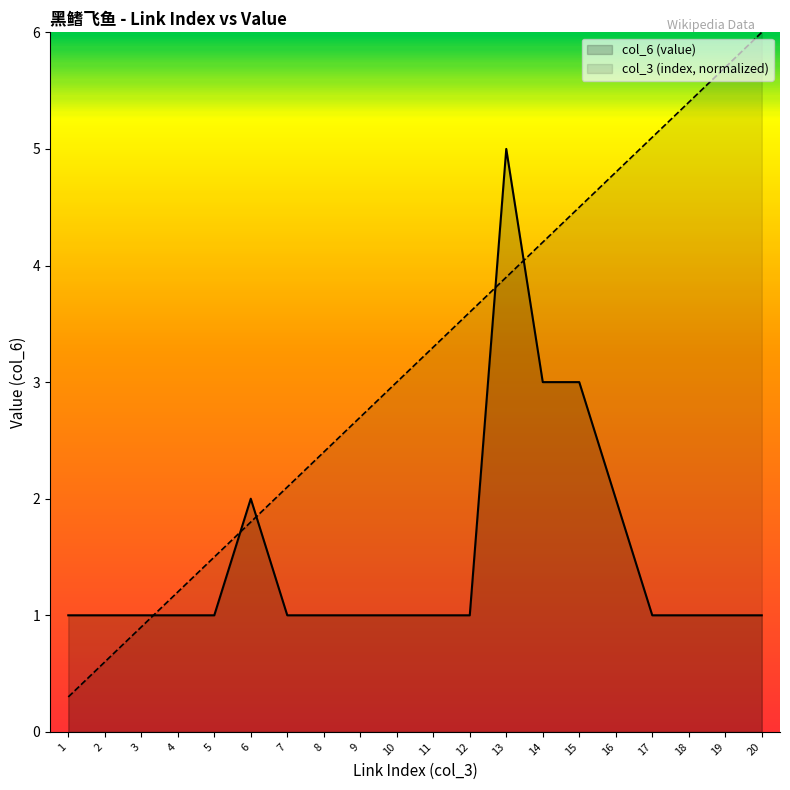

How many lines are shown in the chart?

2